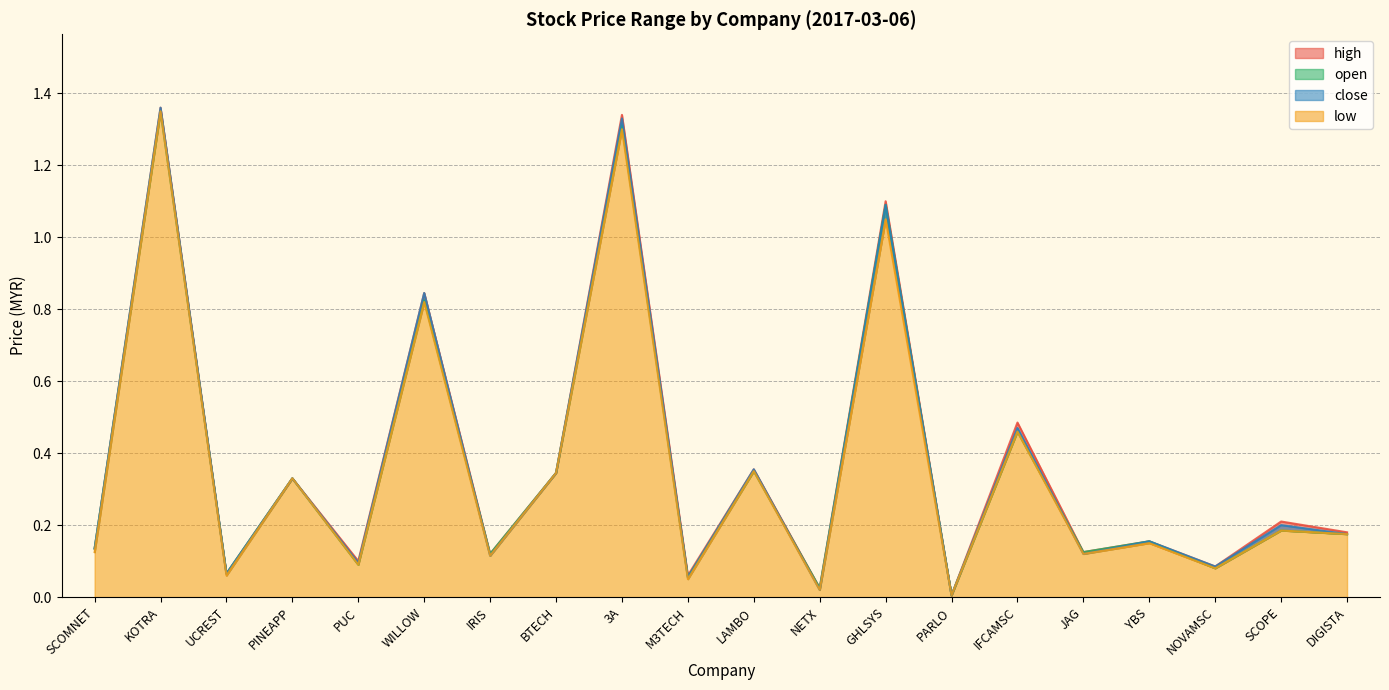

Is it true that high equals 0.2 at YBS?

True